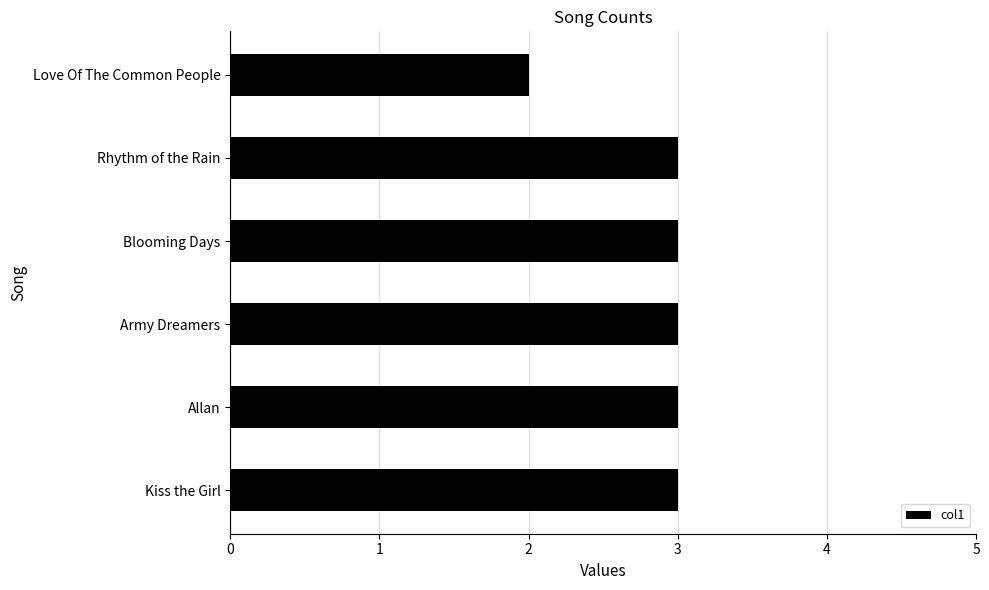

Reading bottom to top, what are all the values shown in this chart?

3	3	3	3	3	2